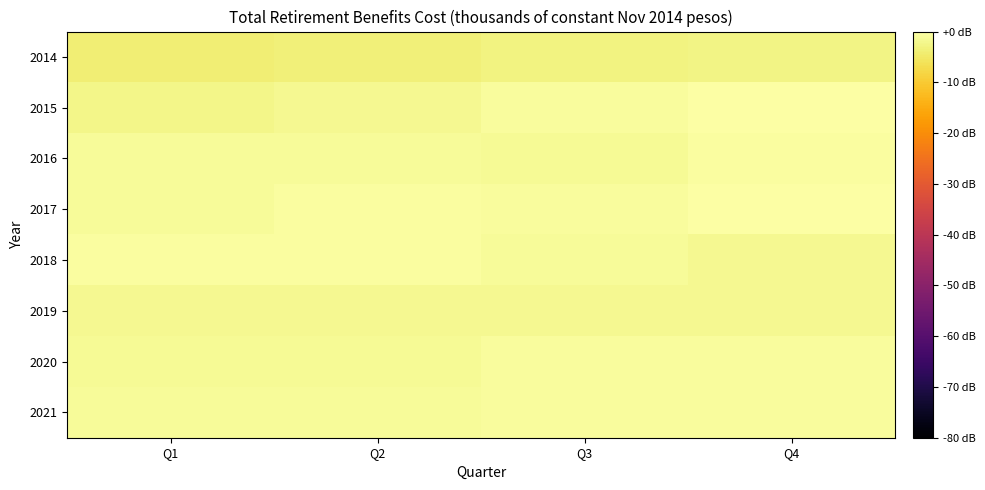

Reading left to right, list all the values displayed in this chart.

2014: Q1=-3.8	Q2=-3.5	Q3=-3.1	Q4=-2.8
2015: Q1=-2.4	Q2=-1.7	Q3=-0.8	Q4=-0.1
2016: Q1=-1.2	Q2=-1.0	Q3=-1.4	Q4=-0.6
2017: Q1=-1.0	Q2=-0.4	Q3=-0.7	Q4=0.0
2018: Q1=-0.5	Q2=-0.5	Q3=-1.0	Q4=-1.8
2019: Q1=-1.9	Q2=-1.8	Q3=-1.6	Q4=-1.7
2020: Q1=-1.5	Q2=-1.3	Q3=-0.9	Q4=-0.8
2021: Q1=-1.0	Q2=-1.0	Q3=-0.8	Q4=-0.6